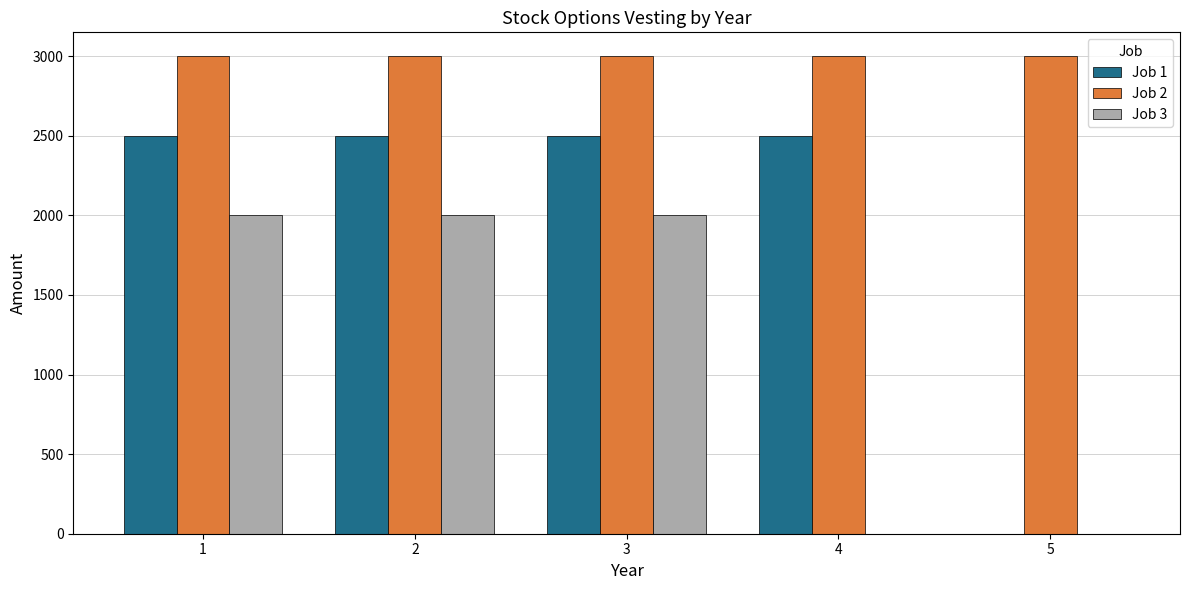

Is the value of Job 3 at 1 greater than the value of Job 2 at 1?

No